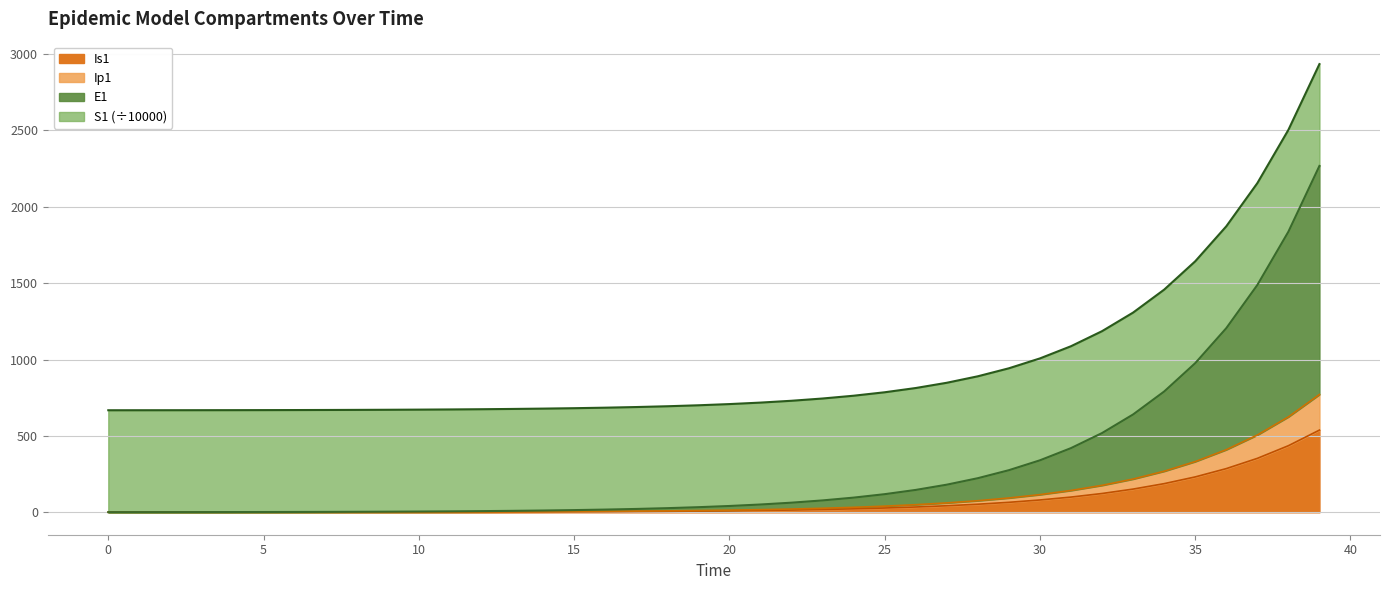

Does the chart display data point markers on the line(s)?

No